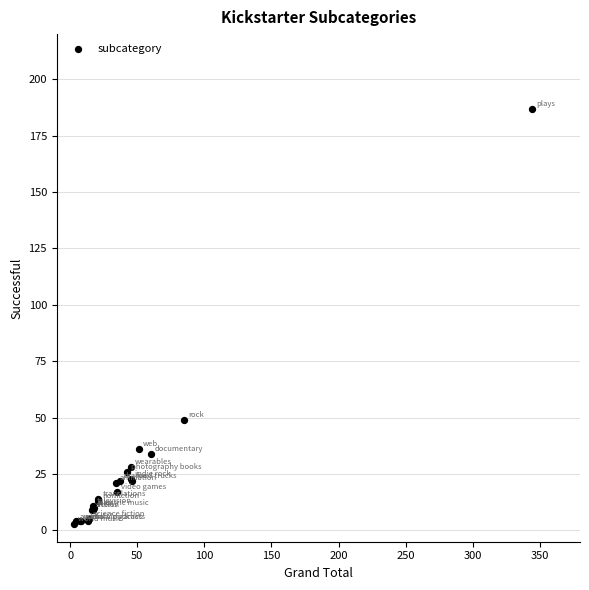

What Y value in the scatter plot is closest to 95?

49